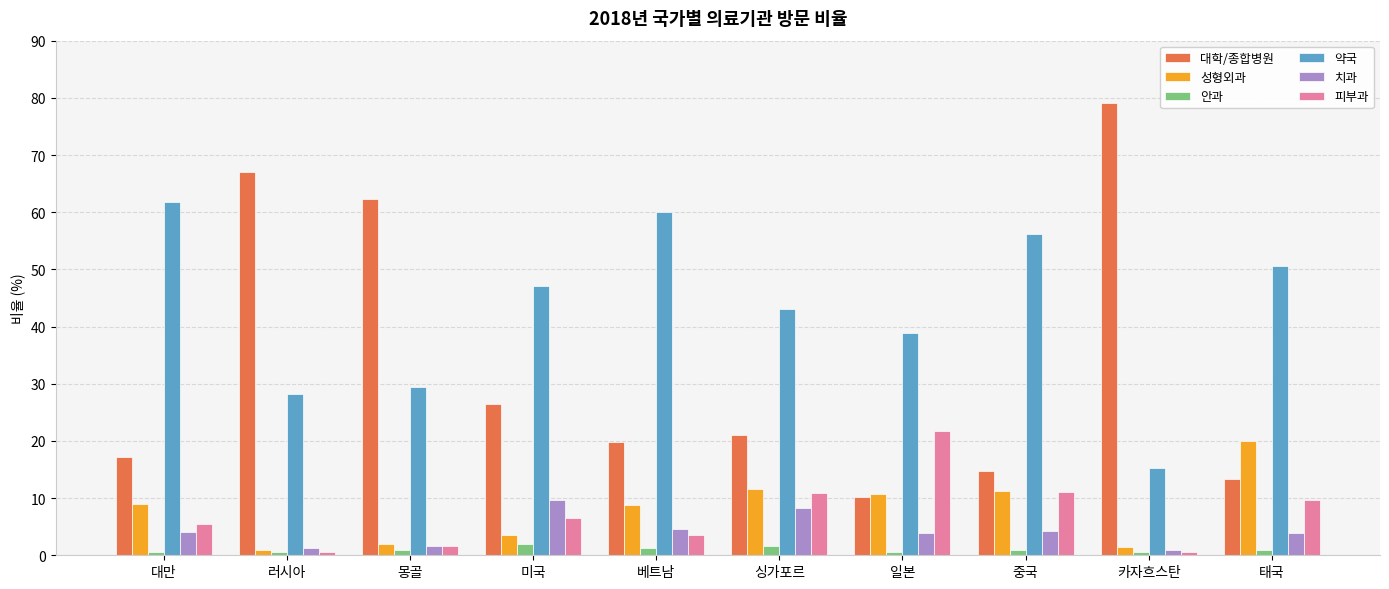

What is the total value across all series at 미국?

95.0